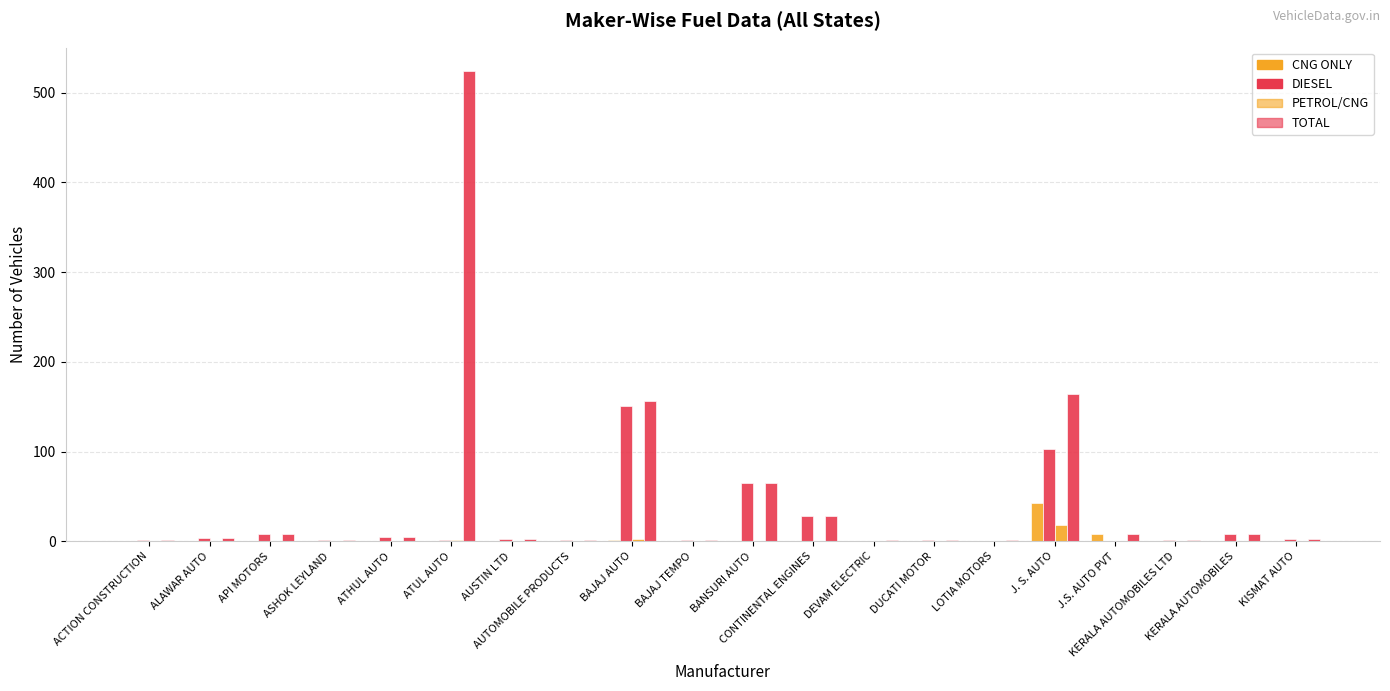

Reading left to right, list all the values displayed in this chart.

CNG ONLY: ACTION CONSTRUCTION=0	ALAWAR AUTO=0	API MOTORS=0	ASHOK LEYLAND=0	ATHUL AUTO=0	ATUL AUTO=0	AUSTIN LTD=0	AUTOMOBILE PRODUCTS=0	BAJAJ AUTO=1	BAJAJ TEMPO=0	BANSURI AUTO=0	CONTINENTAL ENGINES=0	DEVAM ELECTRIC=0	DUCATI MOTOR=0	LOTIA MOTORS=0	J. S. AUTO=43	J.S. AUTO PVT=8	KERALA AUTOMOBILES LTD=0	KERALA AUTOMOBILES=0	KISMAT AUTO=0
DIESEL: ACTION CONSTRUCTION=1	ALAWAR AUTO=4	API MOTORS=8	ASHOK LEYLAND=1	ATHUL AUTO=5	ATUL AUTO=1	AUSTIN LTD=2	AUTOMOBILE PRODUCTS=1	BAJAJ AUTO=151	BAJAJ TEMPO=1	BANSURI AUTO=65	CONTINENTAL ENGINES=28	DEVAM ELECTRIC=0	DUCATI MOTOR=1	LOTIA MOTORS=0	J. S. AUTO=103	J.S. AUTO PVT=0	KERALA AUTOMOBILES LTD=1	KERALA AUTOMOBILES=8	KISMAT AUTO=2
PETROL/CNG: ACTION CONSTRUCTION=0	ALAWAR AUTO=0	API MOTORS=0	ASHOK LEYLAND=0	ATHUL AUTO=0	ATUL AUTO=1	AUSTIN LTD=0	AUTOMOBILE PRODUCTS=0	BAJAJ AUTO=2	BAJAJ TEMPO=0	BANSURI AUTO=0	CONTINENTAL ENGINES=0	DEVAM ELECTRIC=0	DUCATI MOTOR=0	LOTIA MOTORS=0	J. S. AUTO=18	J.S. AUTO PVT=0	KERALA AUTOMOBILES LTD=0	KERALA AUTOMOBILES=0	KISMAT AUTO=0
TOTAL: ACTION CONSTRUCTION=1	ALAWAR AUTO=4	API MOTORS=8	ASHOK LEYLAND=1	ATHUL AUTO=5	ATUL AUTO=524	AUSTIN LTD=2	AUTOMOBILE PRODUCTS=1	BAJAJ AUTO=156	BAJAJ TEMPO=1	BANSURI AUTO=65	CONTINENTAL ENGINES=28	DEVAM ELECTRIC=1	DUCATI MOTOR=1	LOTIA MOTORS=1	J. S. AUTO=164	J.S. AUTO PVT=8	KERALA AUTOMOBILES LTD=1	KERALA AUTOMOBILES=8	KISMAT AUTO=2